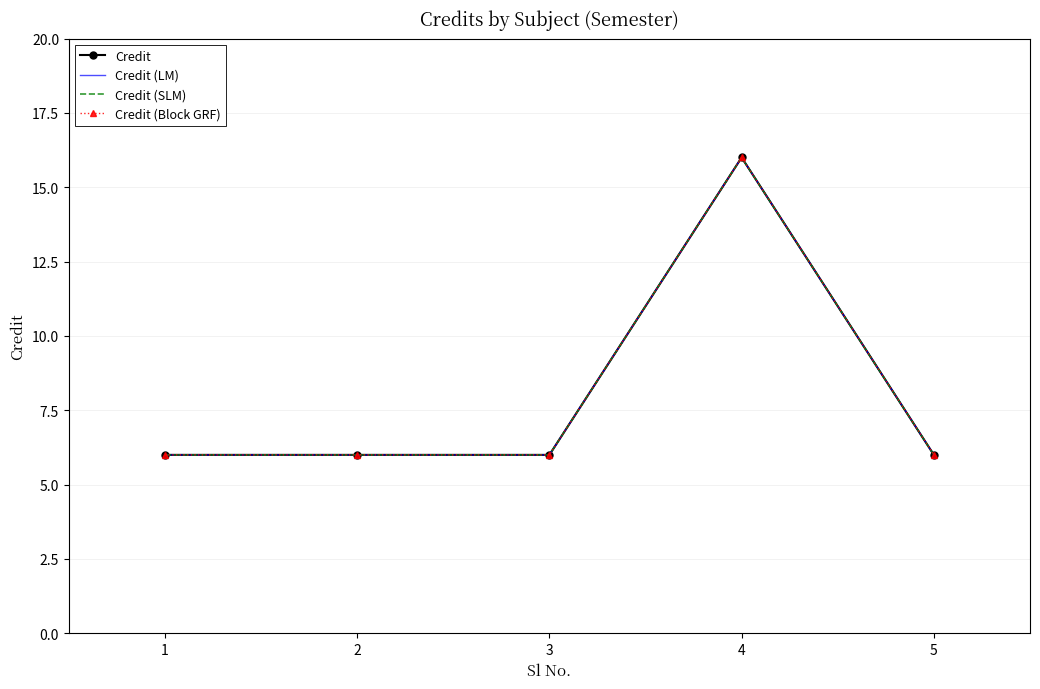

How many interior local peaks does the Credit series have?

1